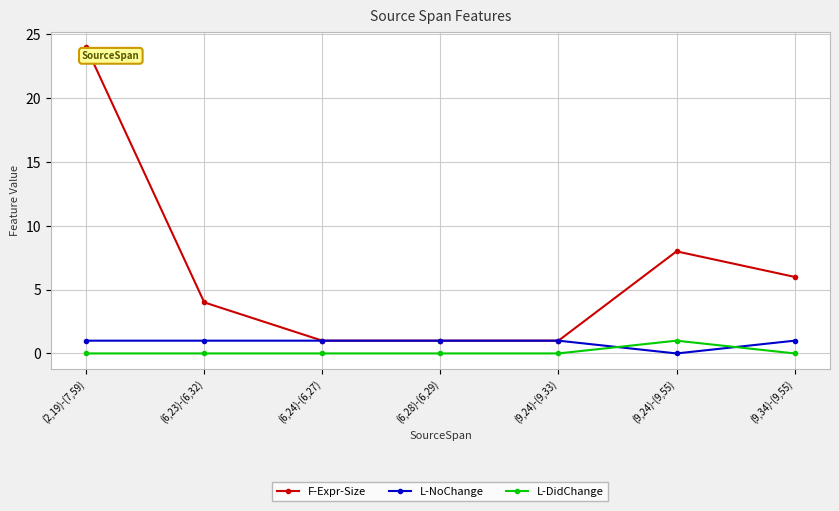

Is it true that F-Expr-Size equals 6 at (9,34)-(9,55)?

True